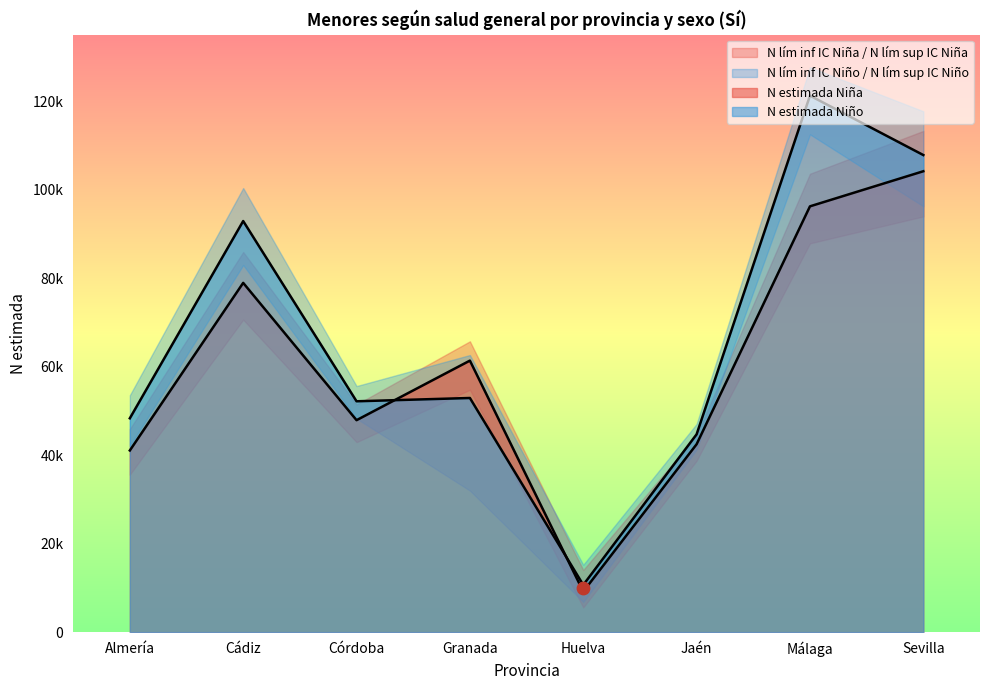

At which category is the sum across all series the highest?

Málaga